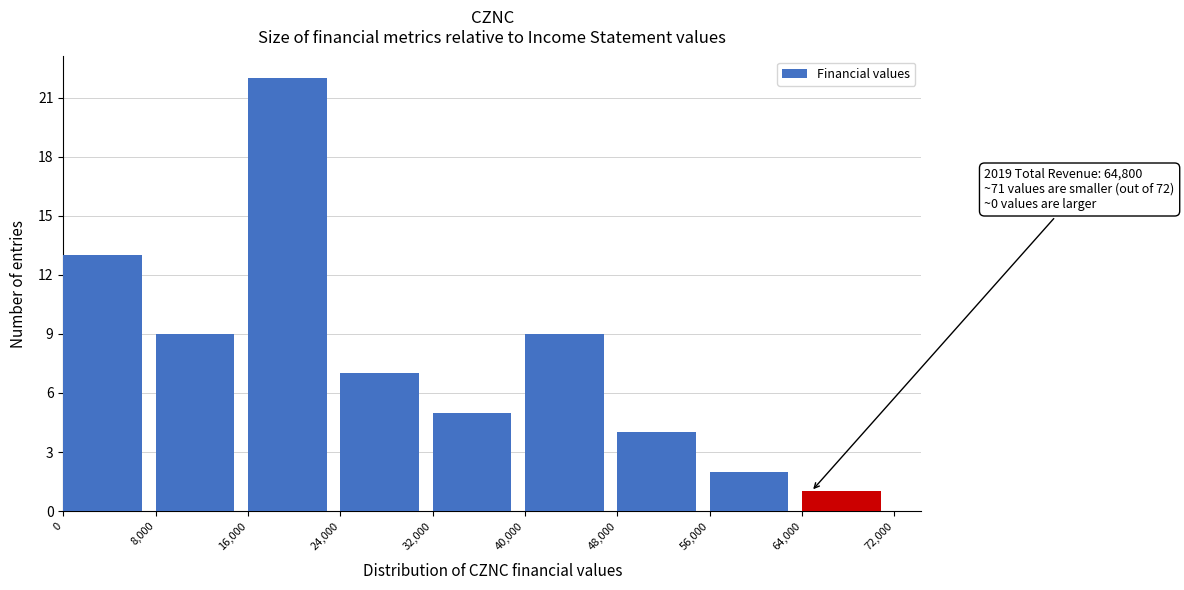

Which range on the x-axis has the tallest bar?

16,000 to 24,000